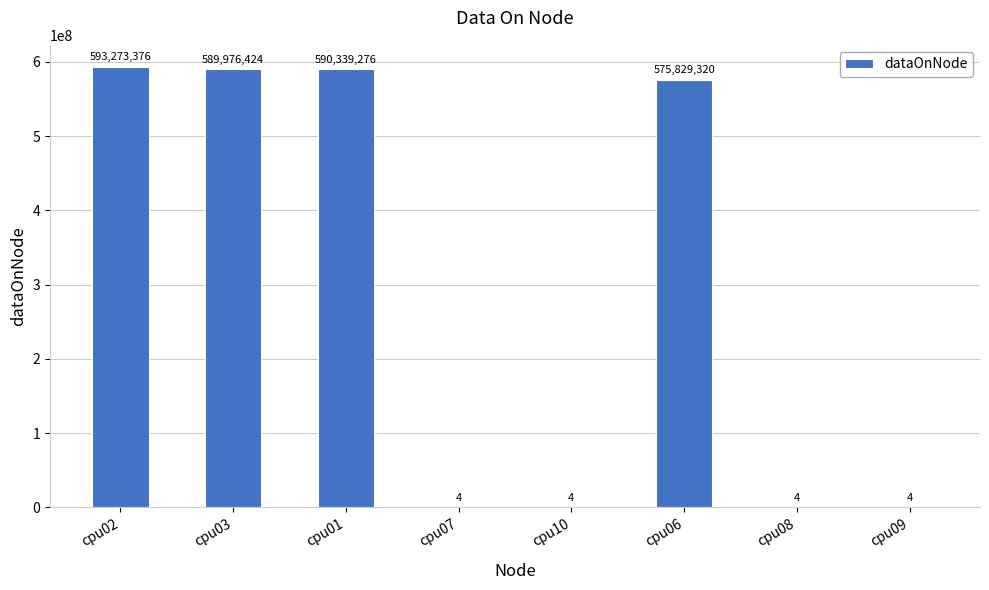

What is the change in value from cpu03 to cpu10?

-589976420